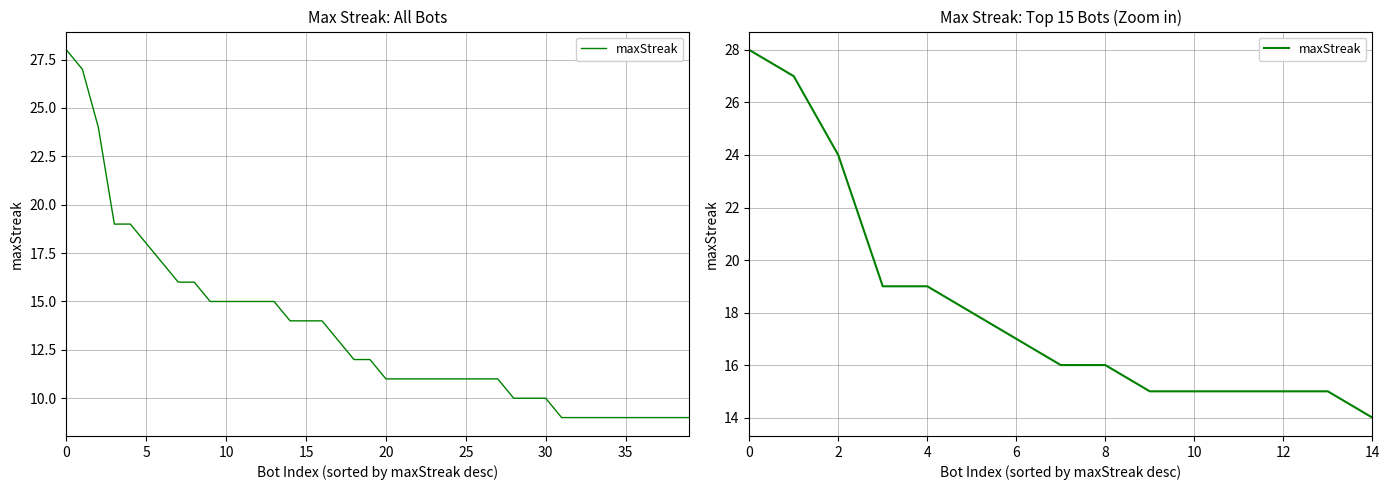

What value does the data have at 14, to the nearest 5?

15